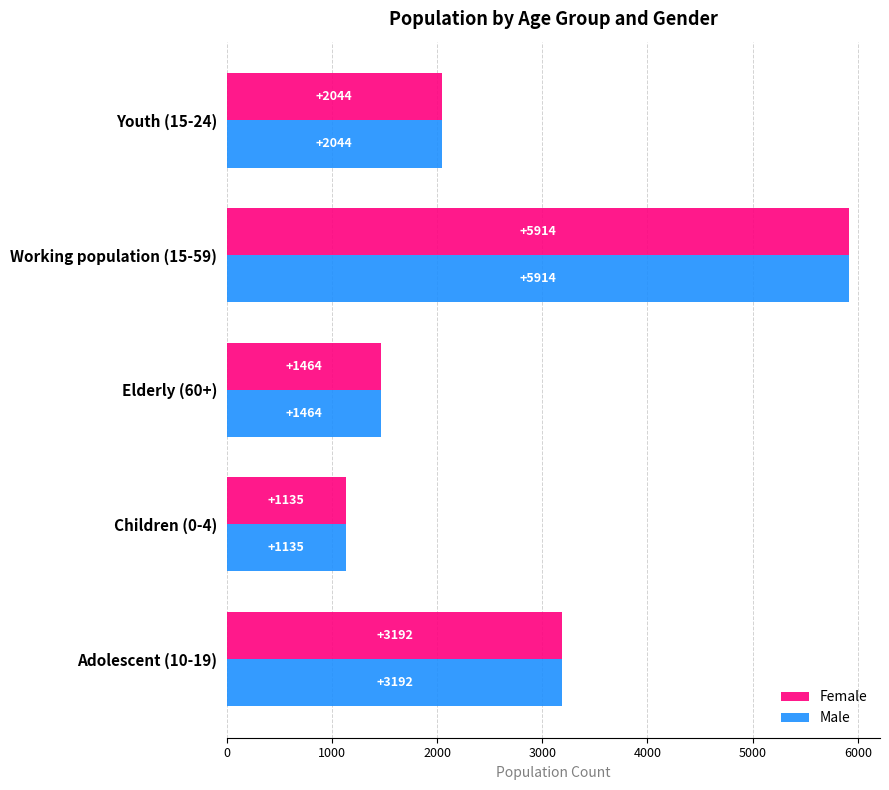

What is the sum of all Male values?

13749